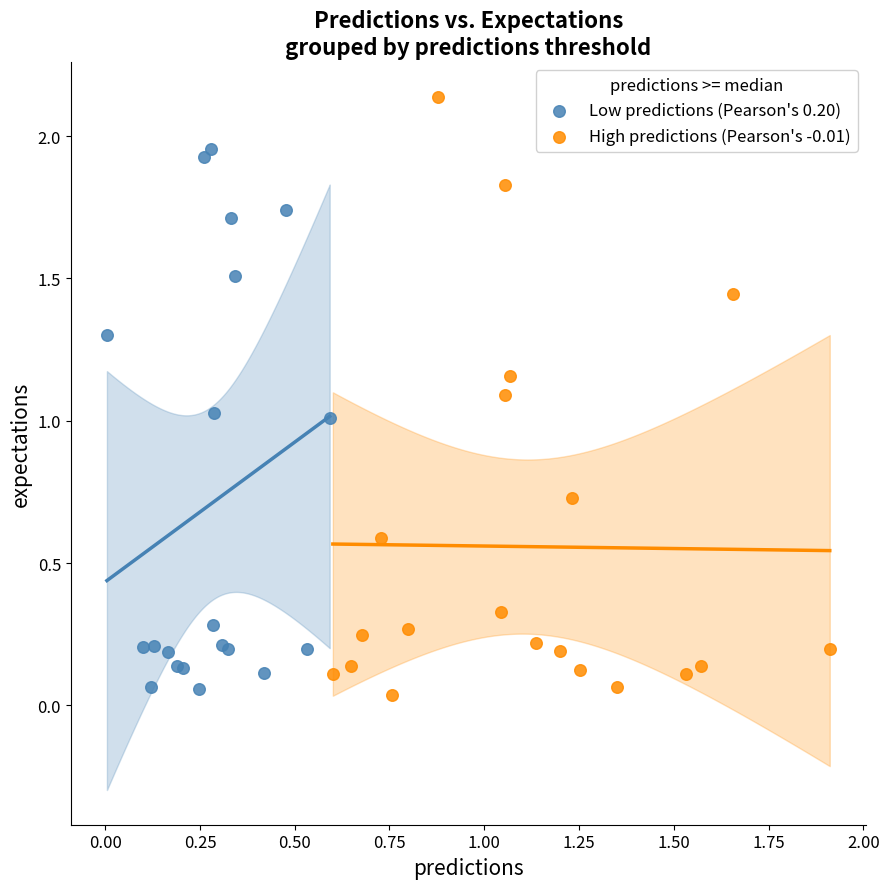

What are all the series names shown in the legend?

Low predictions (Pearson's 0.20), High predictions (Pearson's -0.01)